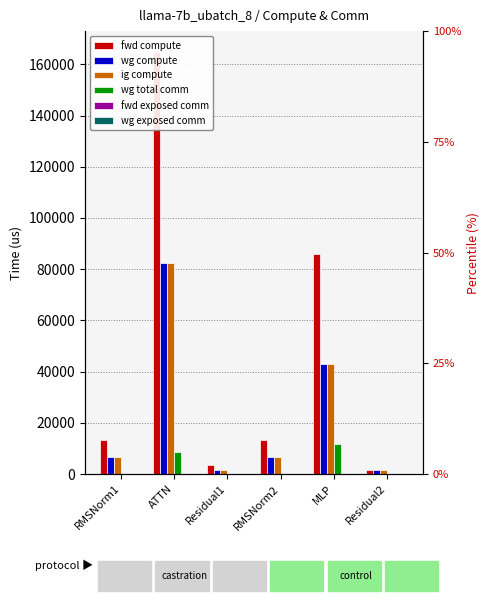

What is the difference between the highest and lowest values at Residual1?

3397.5